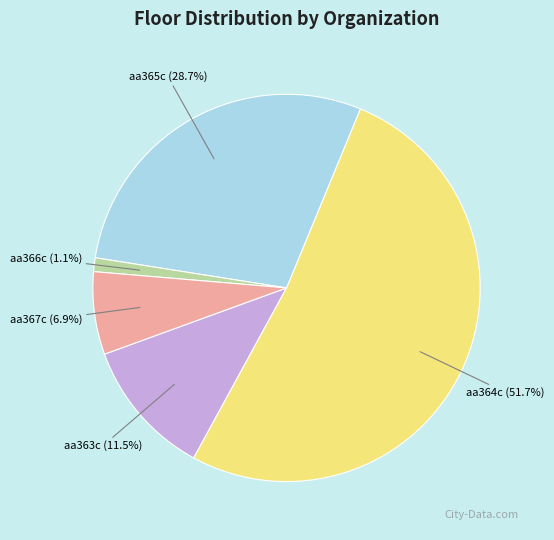

What is the largest slice in the pie chart?

aa364c